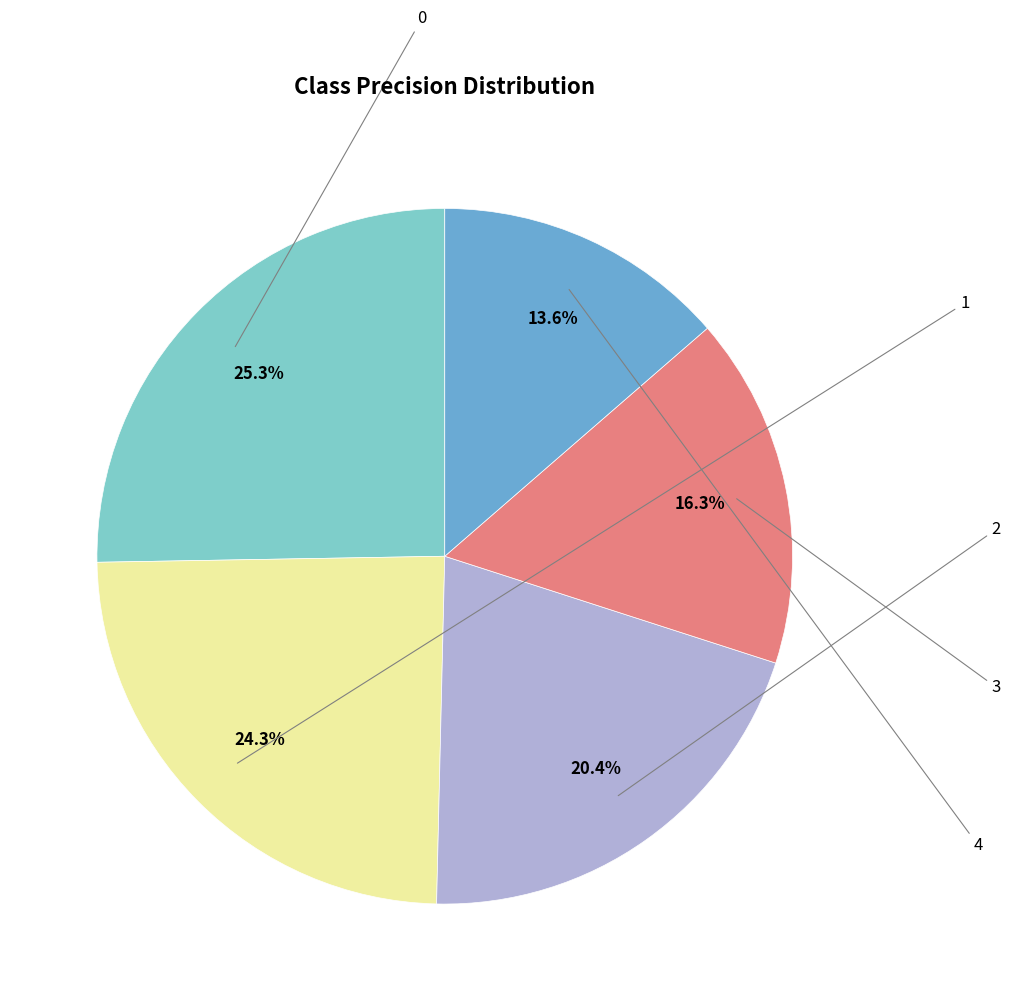

Is there any slice that represents more than half of the pie?

No